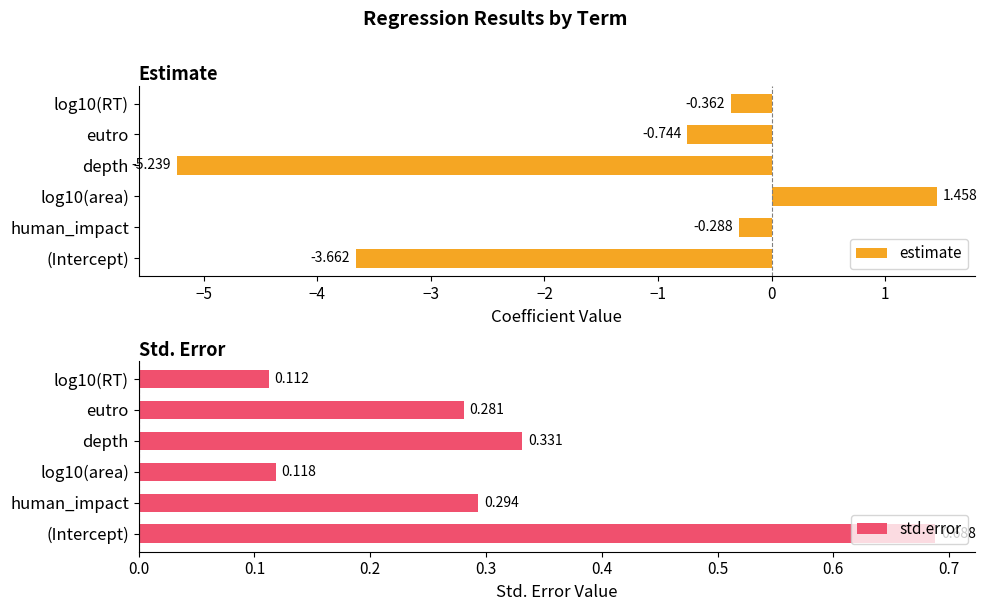

At which label does estimate reach its minimum?

depth